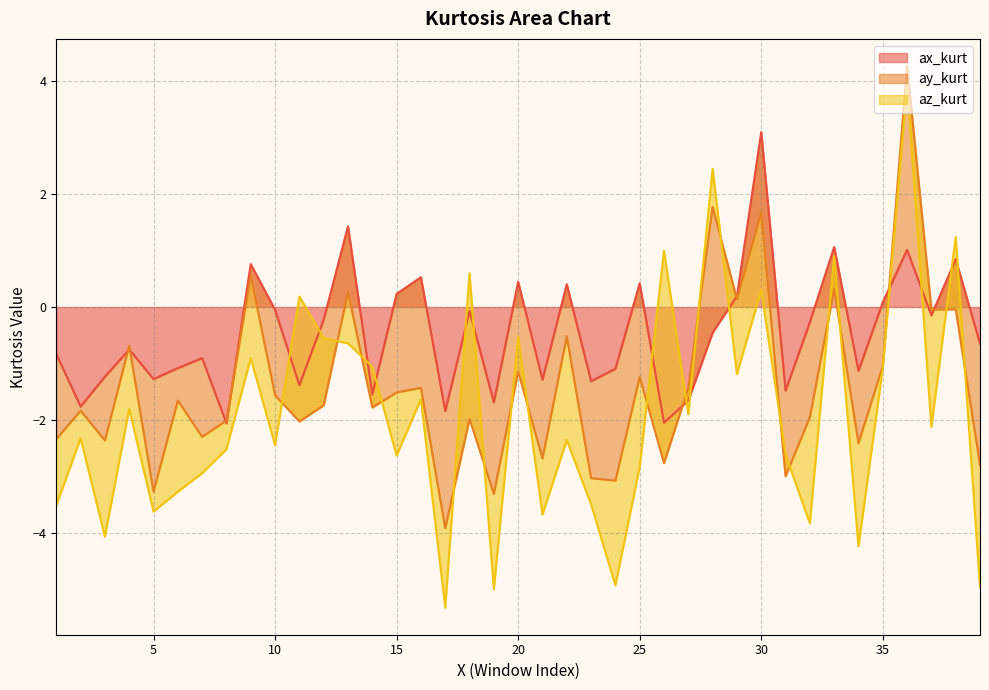

At 4, list the series in order from smallest to largest.

az_kurt, ax_kurt, ay_kurt